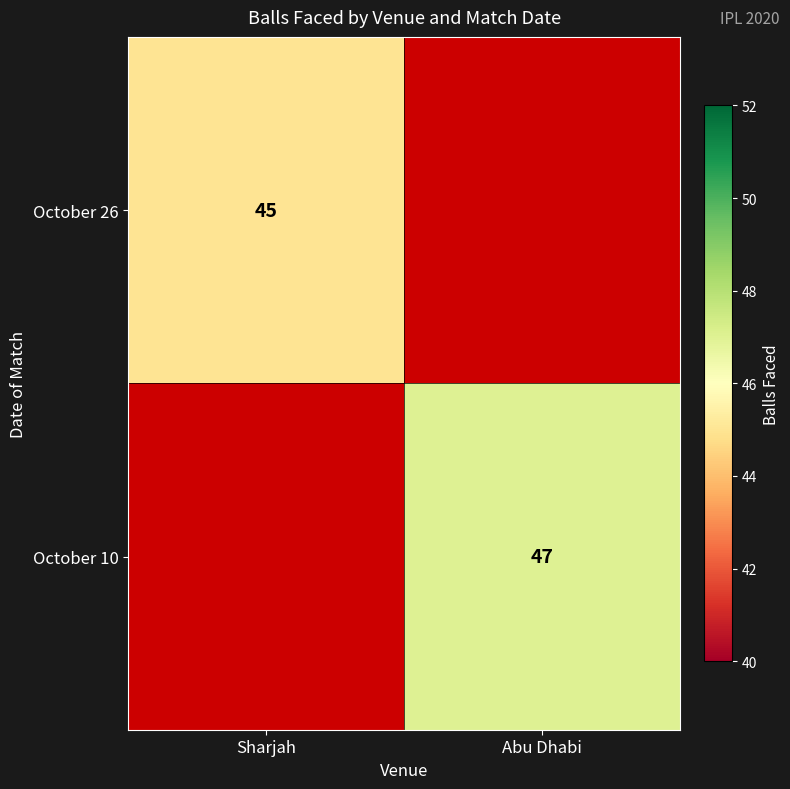

The October 26 series shows 17 at Sharjah. True or false?

False